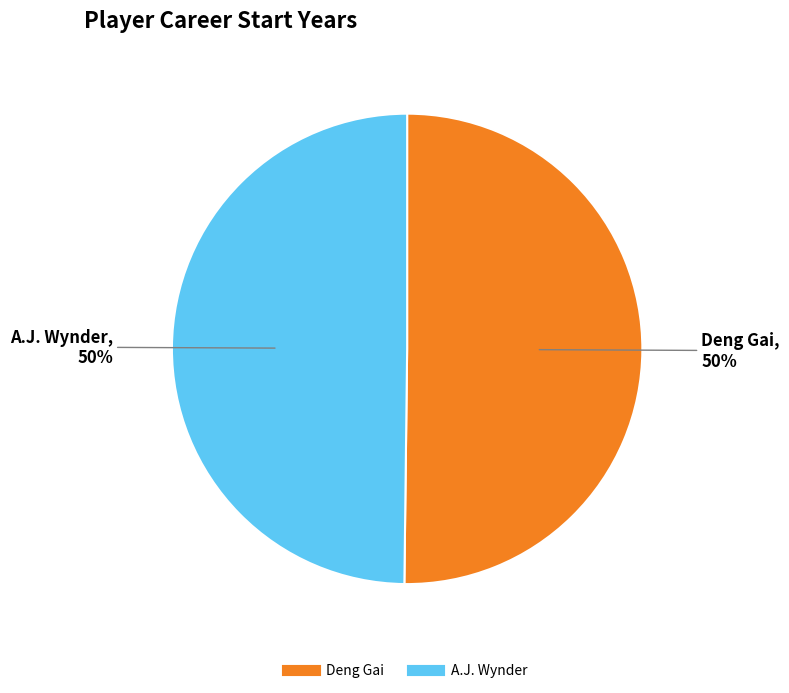

True or false: Deng Gai accounts for 64% of the total.

False